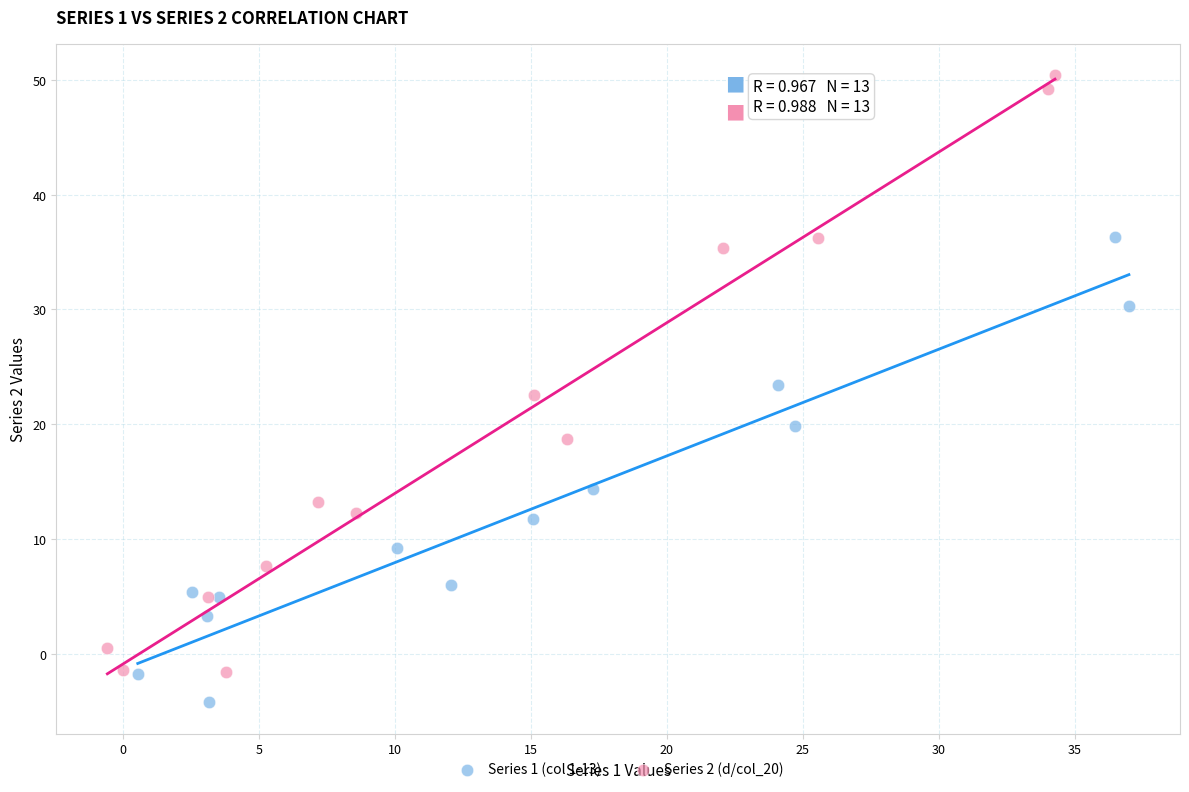

Which series contains the lowest Y value?

Series 1 (col 1-13)